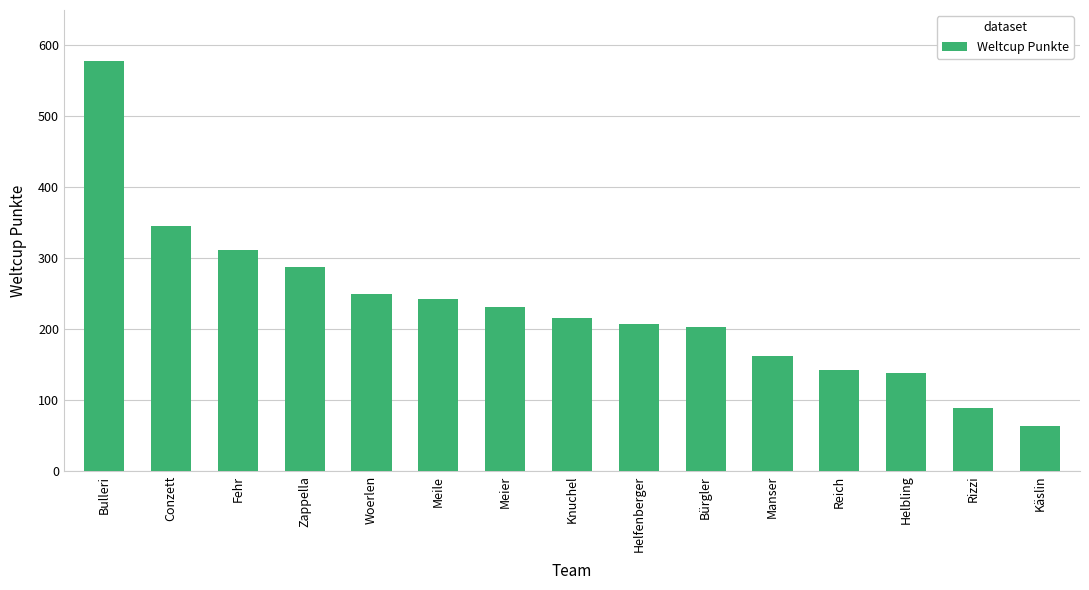

Which has a higher value, Meile or Manser?

Meile